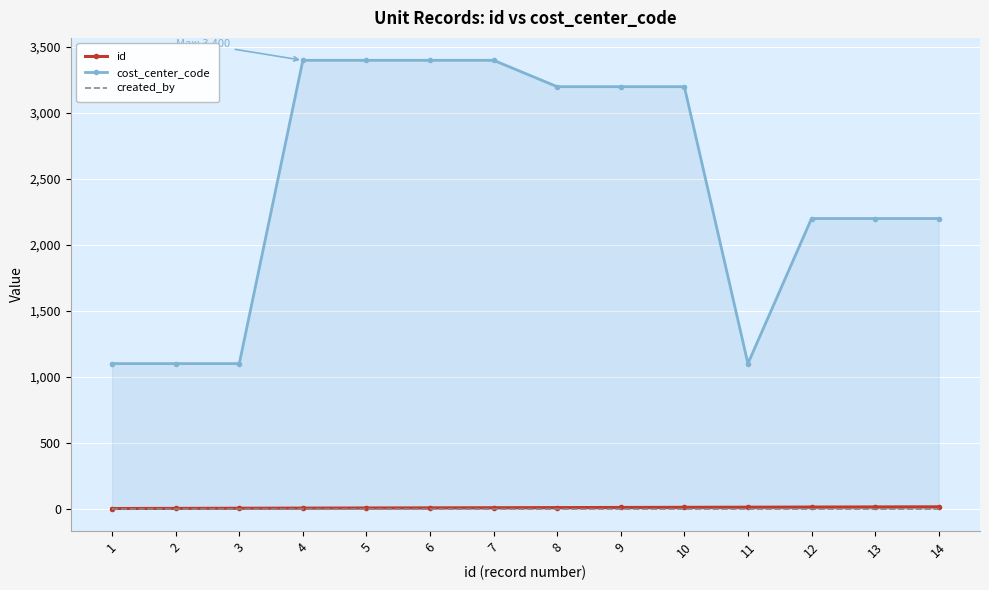

Rank the series by their maximum value, from highest to lowest.

cost_center_code, id, created_by